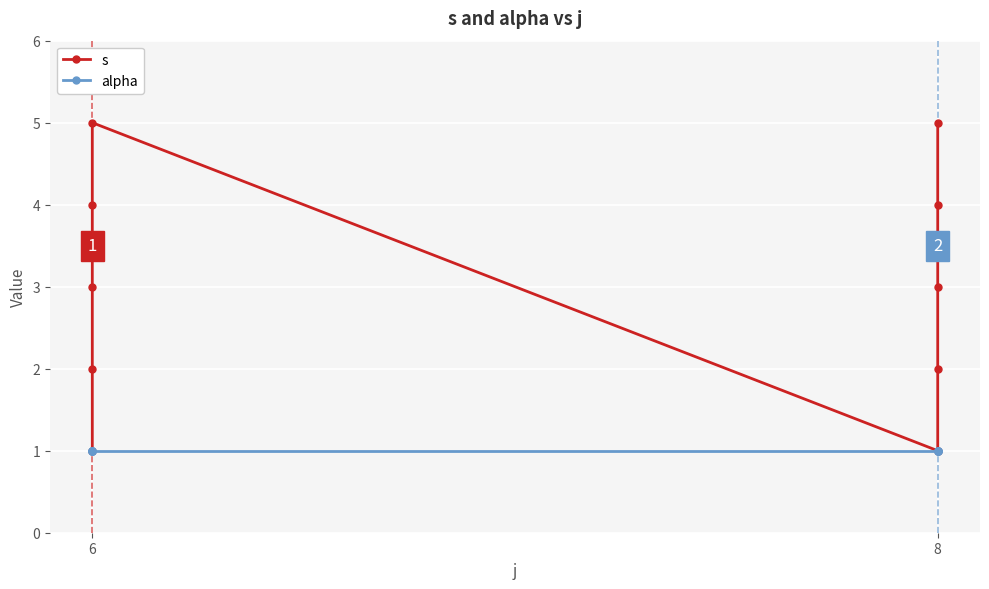

What is the greatest value displayed?

5